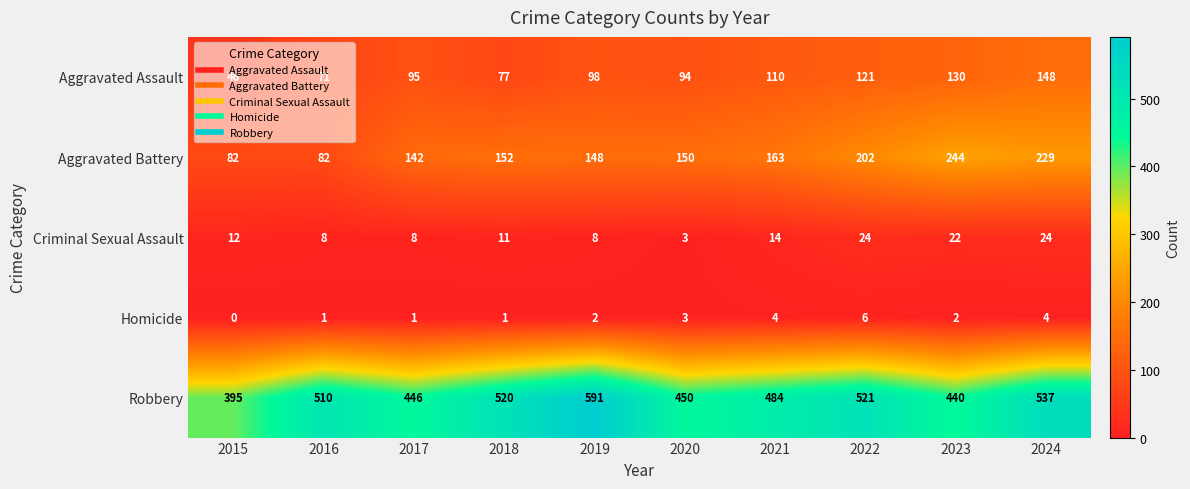

Where is Robbery nearest to the value 493?

2021